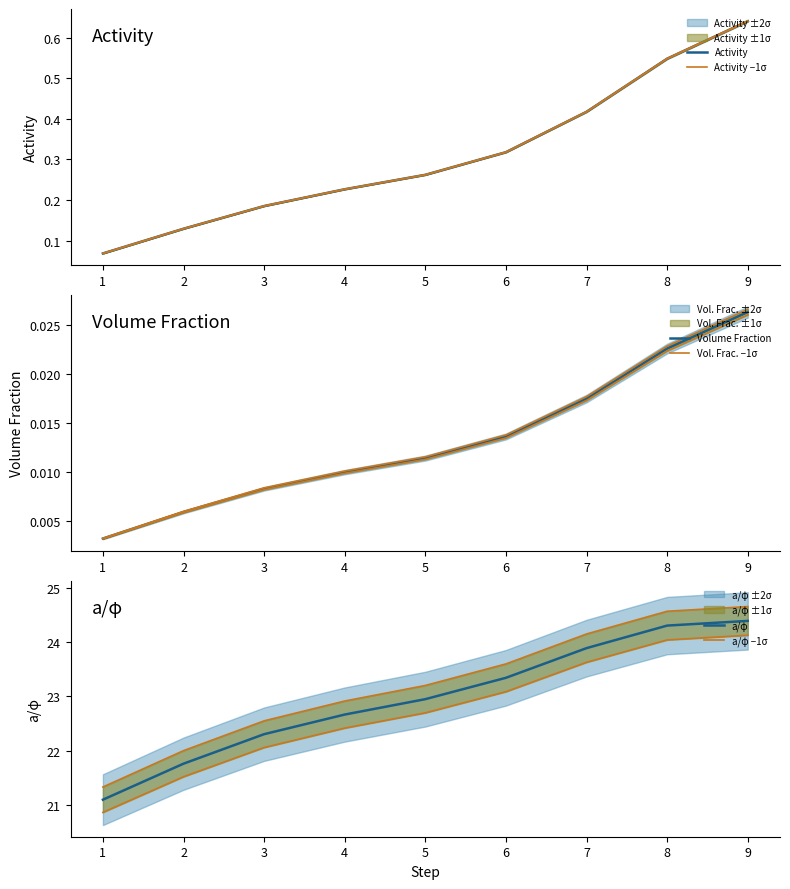

Does the chart display data point markers on the line(s)?

No